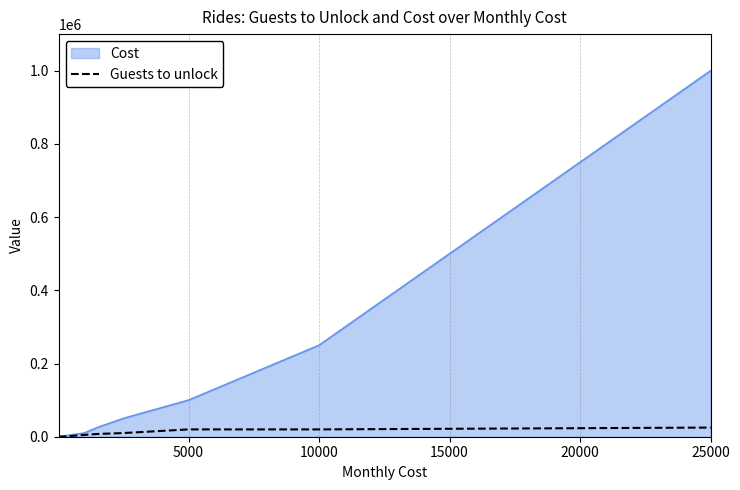

Which series has the largest total across all categories?

Cost